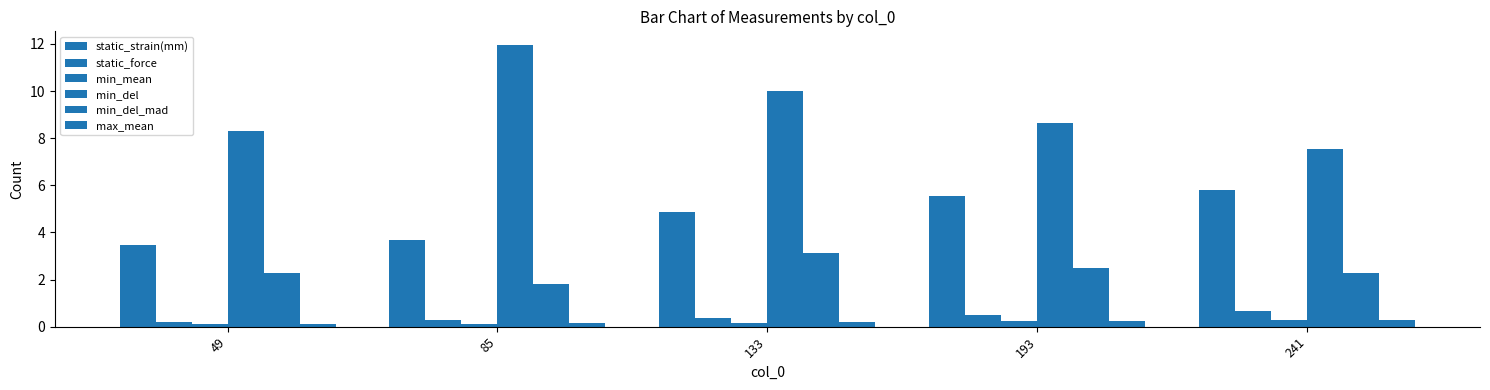

List the series in order of their peak value, lowest first.

min_mean, max_mean, static_force, min_del_mad, static_strain(mm), min_del